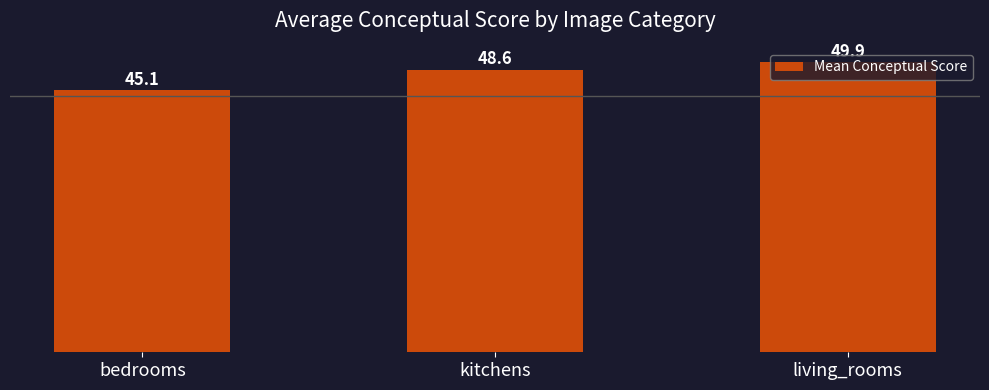

What is the sum of the values at kitchens and living_rooms?

98.5